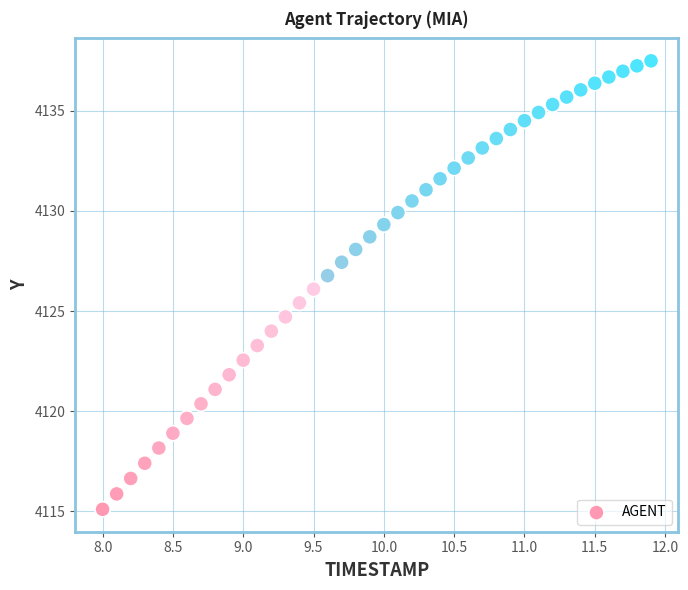

What is the range of X values (max minus min)?

3.9